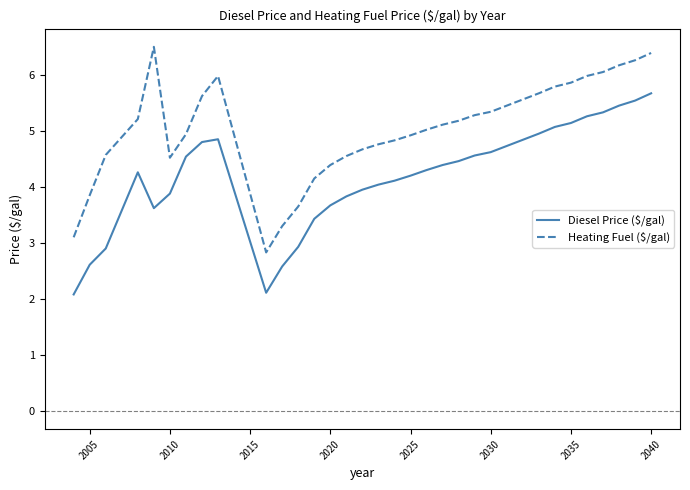

What is the minimum value for Heating Fuel ($/gal)?

2.8